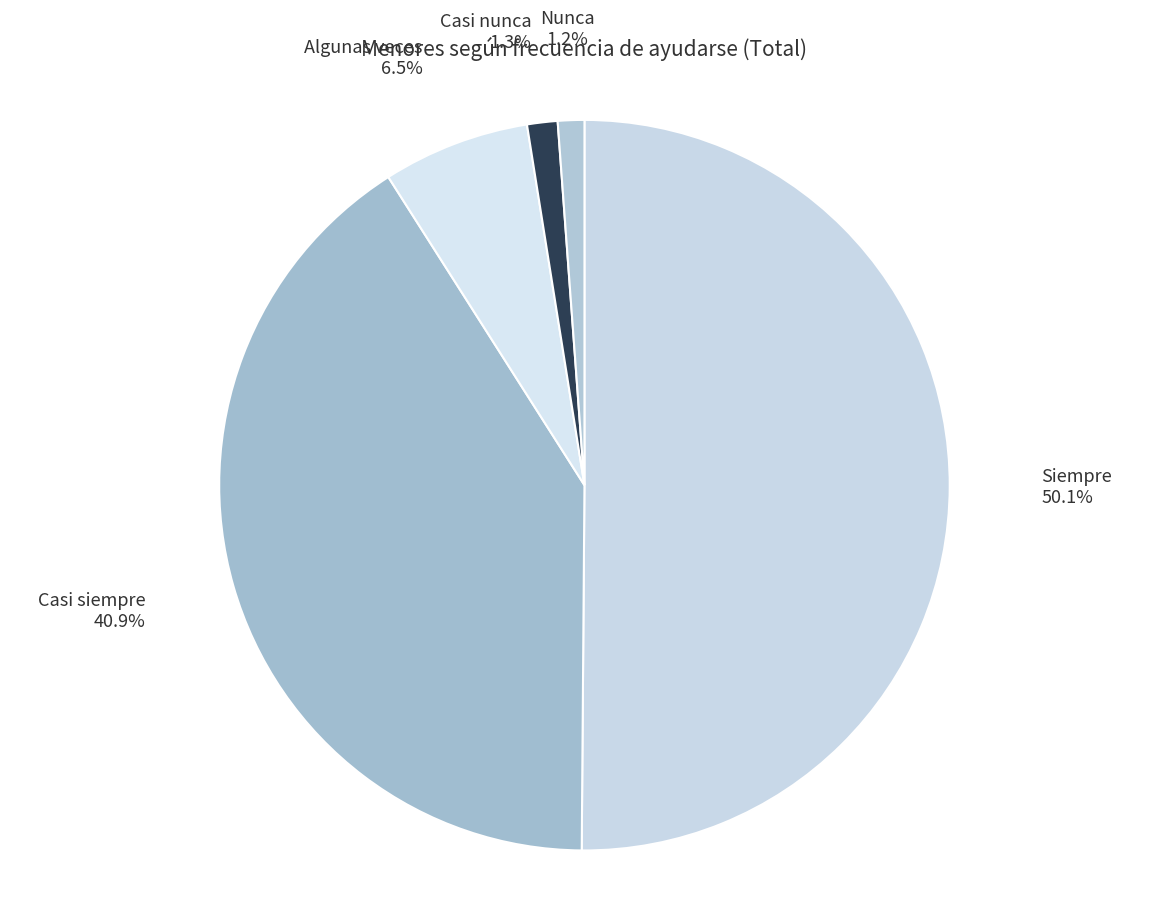

What percentage is NOT represented by Siempre?

49.9%